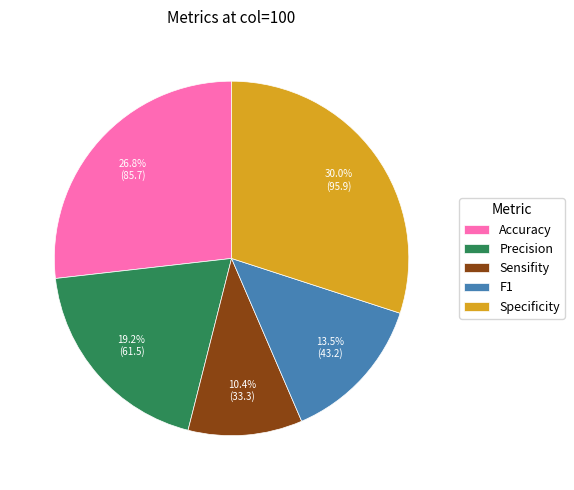

Rank the categories by value from lowest to highest.

Sensifity, F1, Precision, Accuracy, Specificity